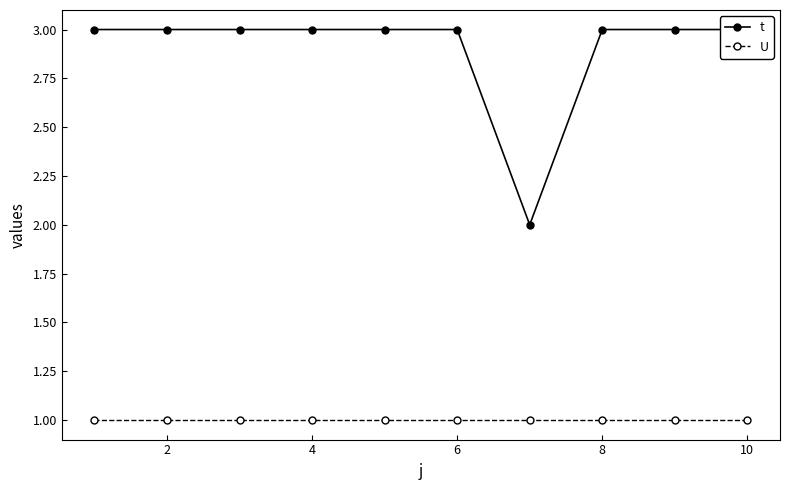

What is the difference between the maximum and minimum values in the t series?

1